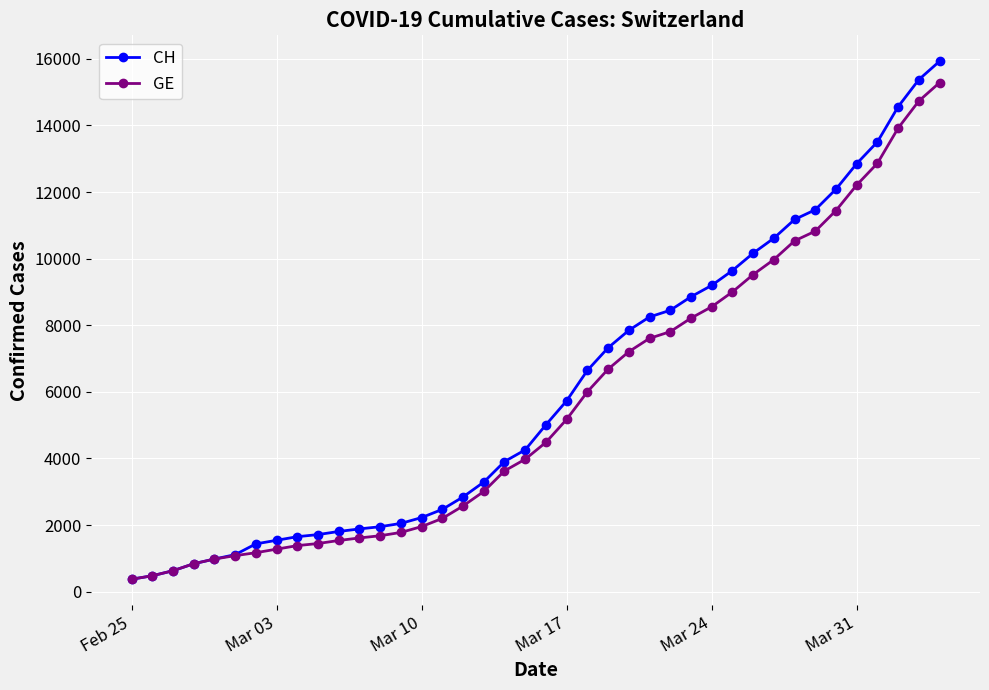

What are all the series names shown in the legend?

CH, GE